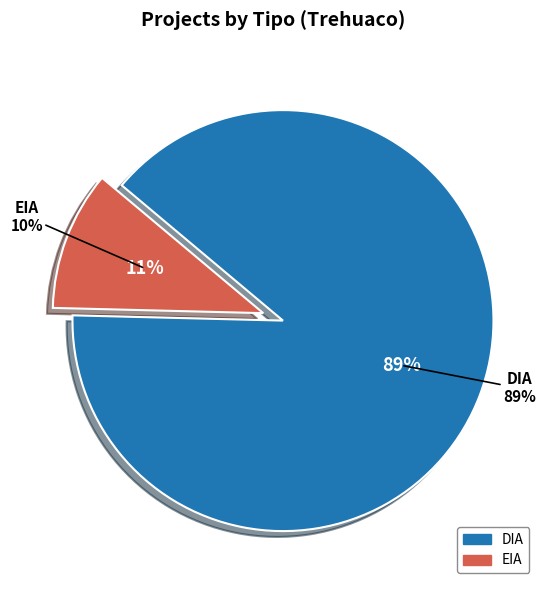

To the nearest percent, what portion does DIA represent?

89%